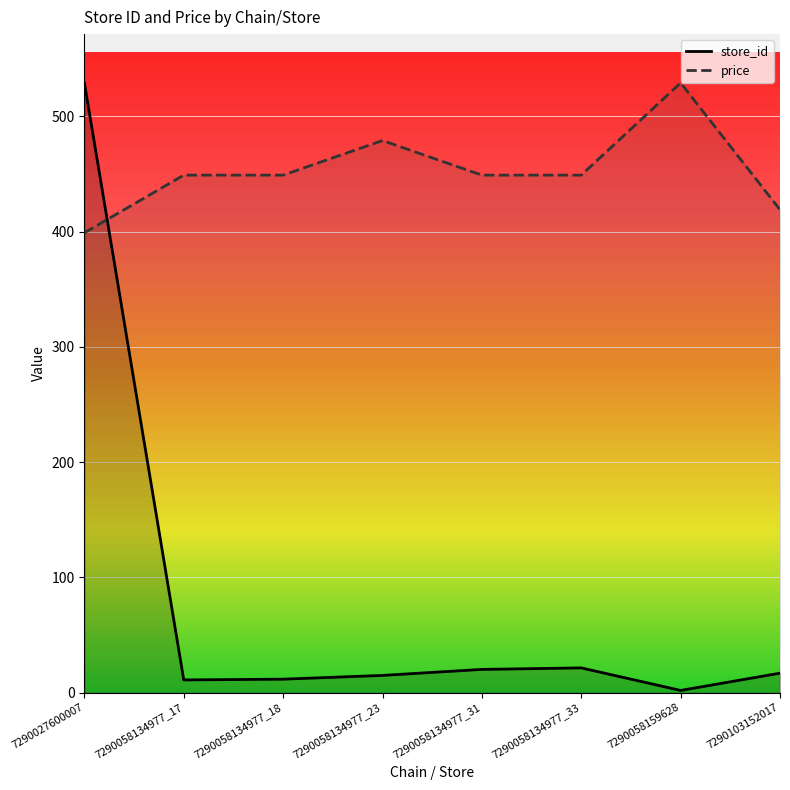

What is the highest value of the price series?

529.0